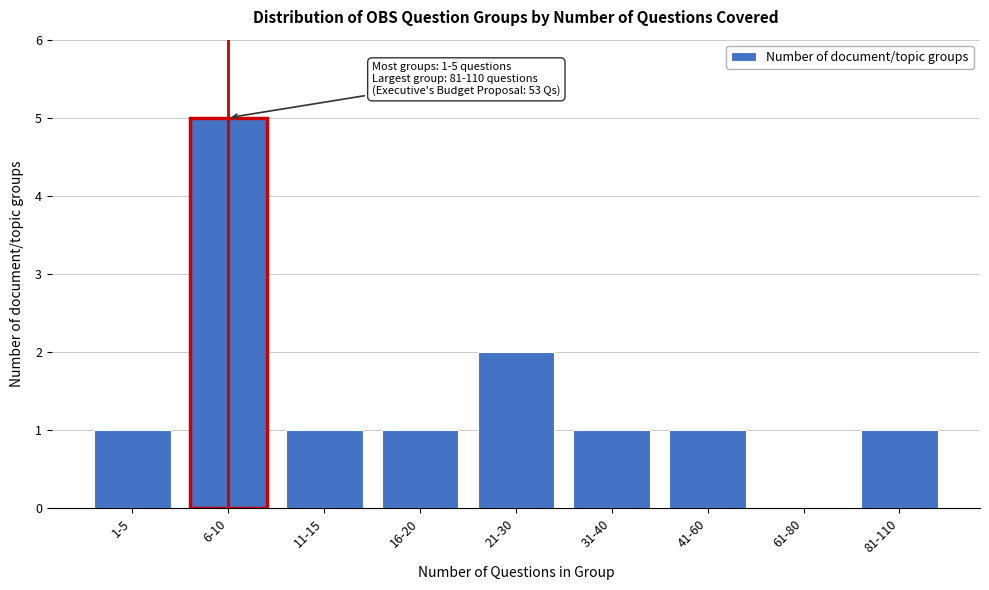

Reading right to left, what are all the values shown in this chart?

81-110=1	61-80=0	41-60=1	31-40=1	21-30=2	16-20=1	11-15=1	6-10=5	1-5=1